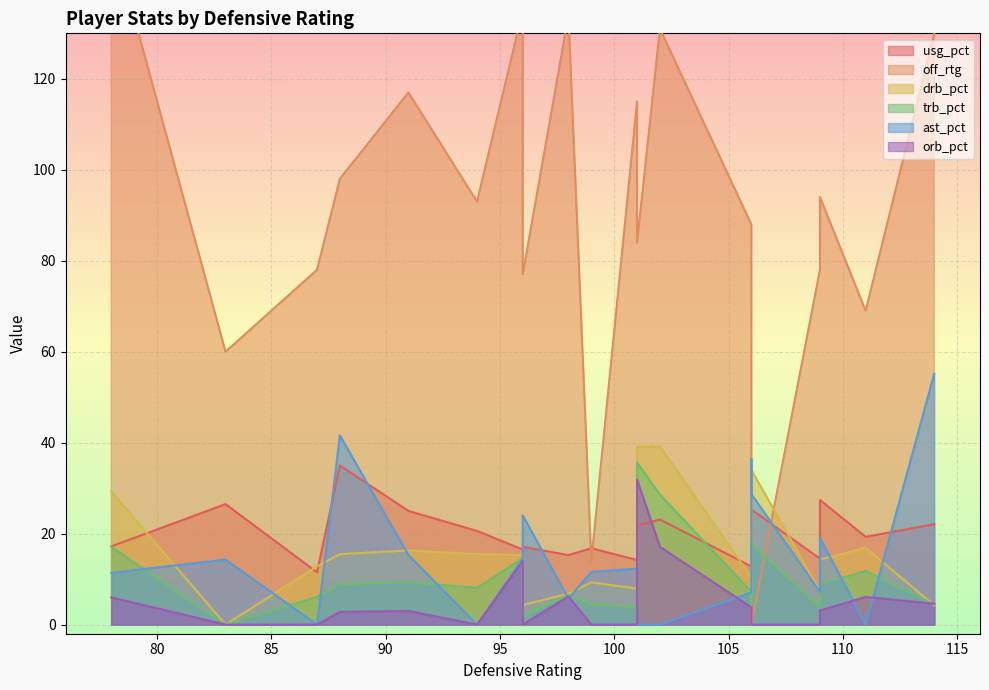

Which series has the largest range (max minus min)?

off_rtg